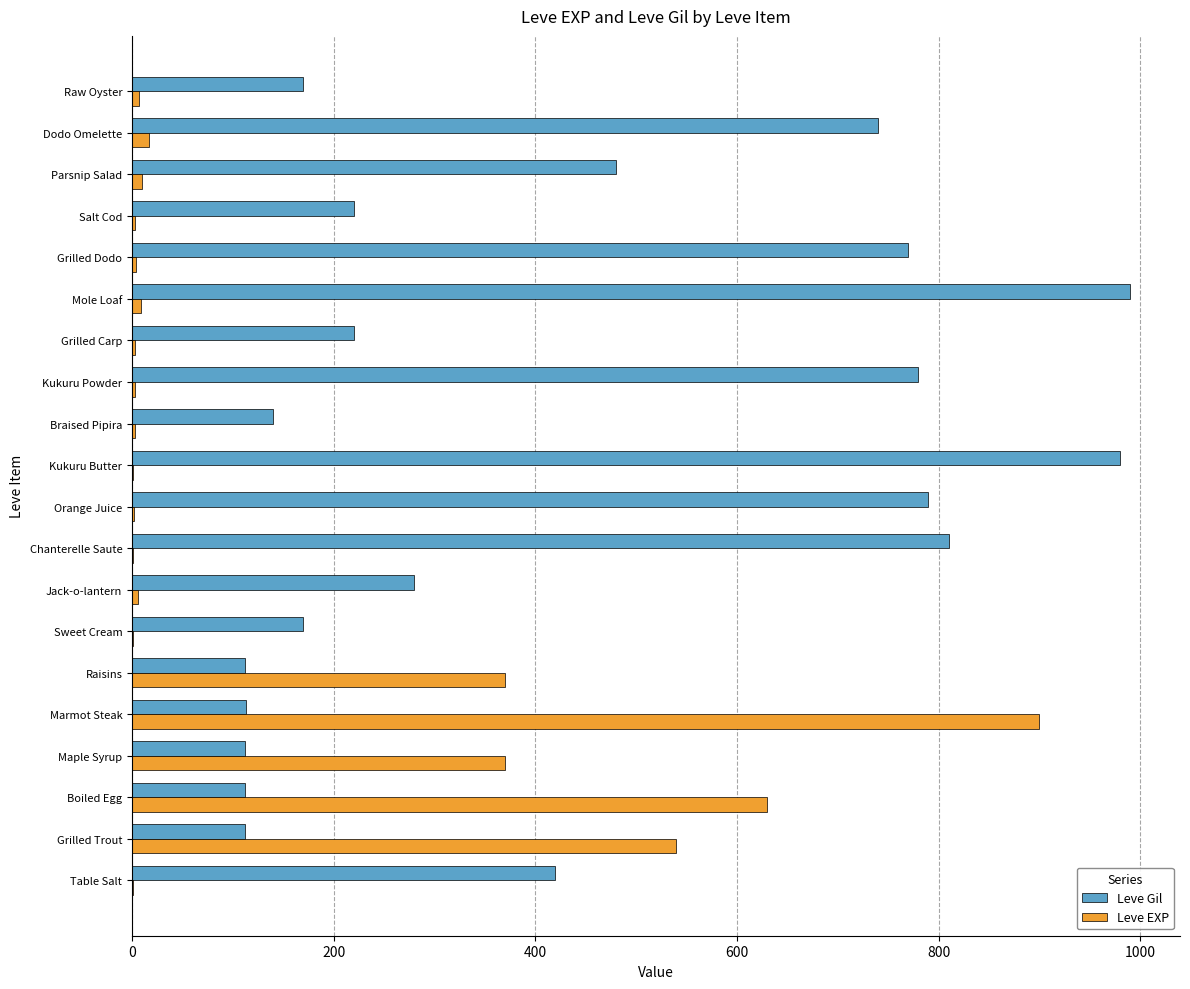

What is the maximum value for Leve Gil?

990